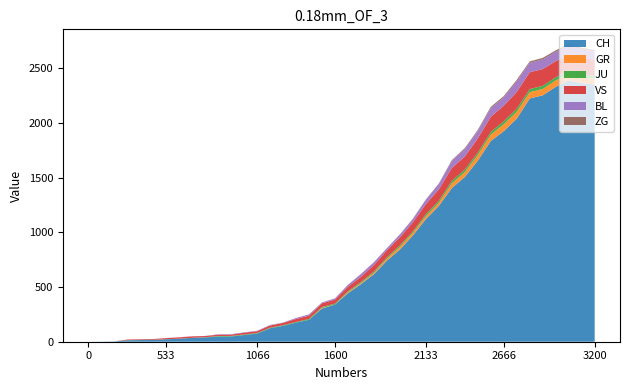

Reading left to right, what are all the values shown in this chart?

CH: 0	1	2	13	15	16	22	27	35	39	47	48	61	74	123	145	174	200	303	339	443	526	617	741	842	971	1120	1241	1404	1505	1654	1834	1924	2038	2222	2251	2328	2387	2363	2349
GR: 0	0	0	0	0	0	0	0	0	0	0	0	0	0	0	0	0	0	6	0	9	9	13	18	24	24	27	29	43	45	52	58	63	63	58	58	59	60	51	52
JU: 0	0	1	1	1	1	1	1	1	2	5	5	5	5	5	6	6	8	8	9	9	11	11	12	14	13	18	18	22	23	22	25	27	28	28	29	29	29	28	27
VS: 0	0	0	6	6	7	10	12	13	11	12	12	16	17	20	21	28	30	34	36	42	47	59	64	73	83	92	104	118	119	129	138	143	153	154	153	147	147	147	150
BL: 0	0	0	0	1	1	1	1	1	1	4	4	4	4	5	3	9	12	8	12	17	26	27	19	27	30	40	51	66	68	68	79	75	99	86	88	86	81	82	73
ZG: 0	0	0	0	0	0	0	0	0	0	0	0	0	0	0	0	0	0	0	0	0	0	0	1	1	3	3	3	6	9	10	12	12	12	13	14	13	14	15	14